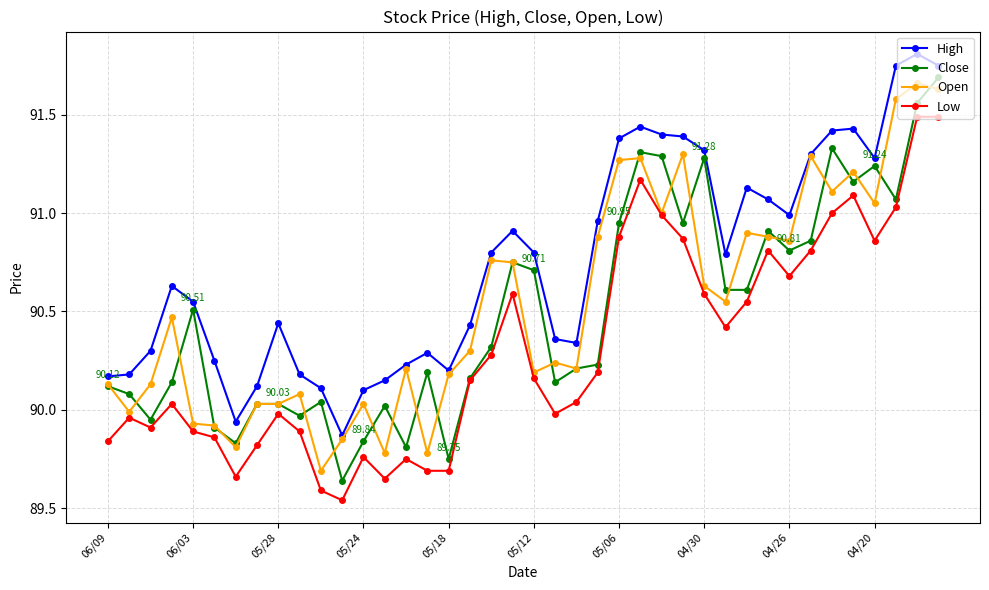

Which series has the widest spread of values?

Close